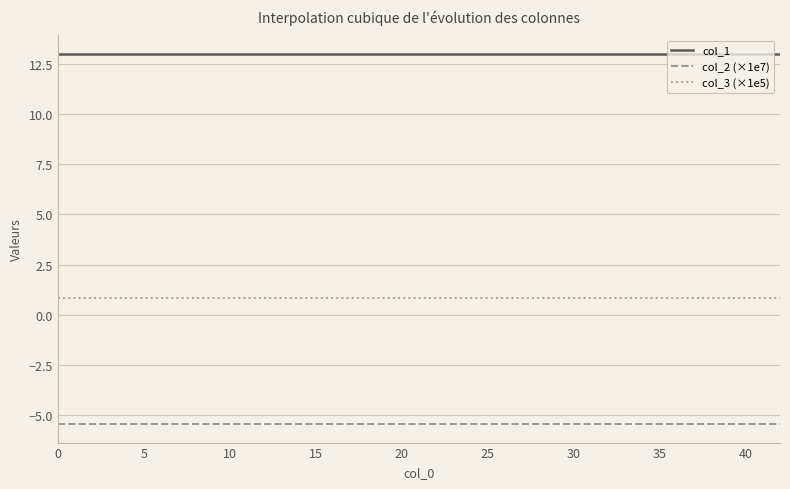

True or false: col_1 and col_2 (×1e7) intersect in this chart.

False